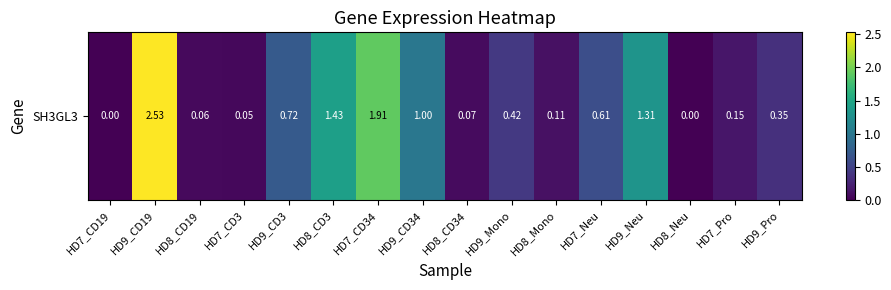

Reading left to right, extract all data points from this chart.

HD7_CD19=0.0	HD9_CD19=2.5	HD8_CD19=0.1	HD7_CD3=0.1	HD9_CD3=0.7	HD8_CD3=1.4	HD7_CD34=1.9	HD9_CD34=1.0	HD8_CD34=0.1	HD9_Mono=0.4	HD8_Mono=0.1	HD7_Neu=0.6	HD9_Neu=1.3	HD8_Neu=0.0	HD7_Pro=0.1	HD9_Pro=0.3